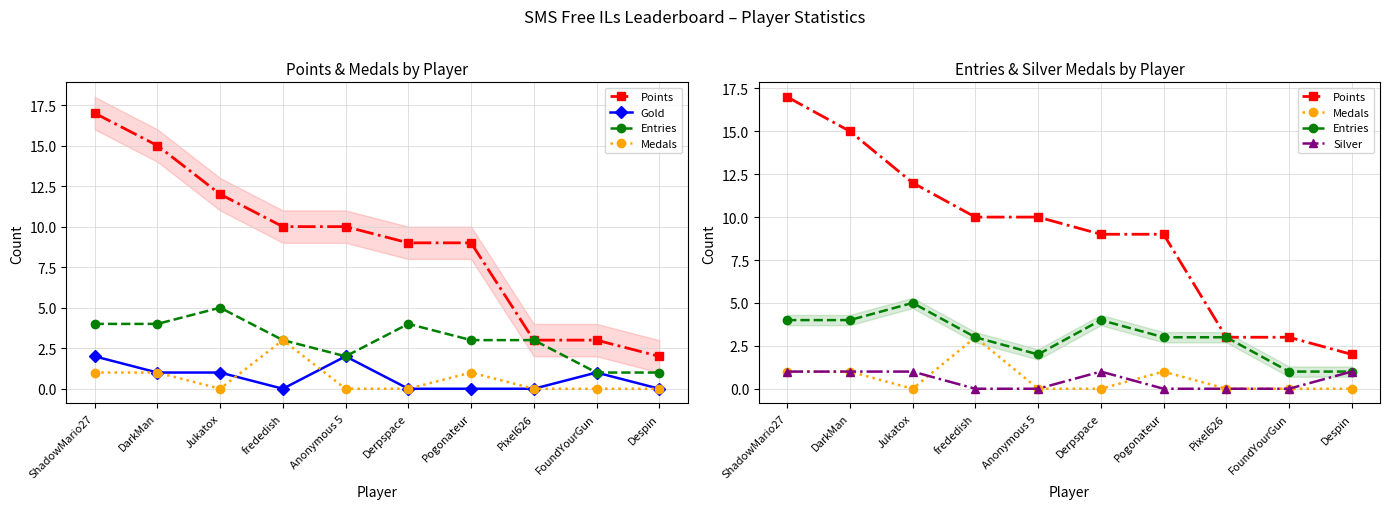

What is the spread (max minus min) of values at Despin?

2